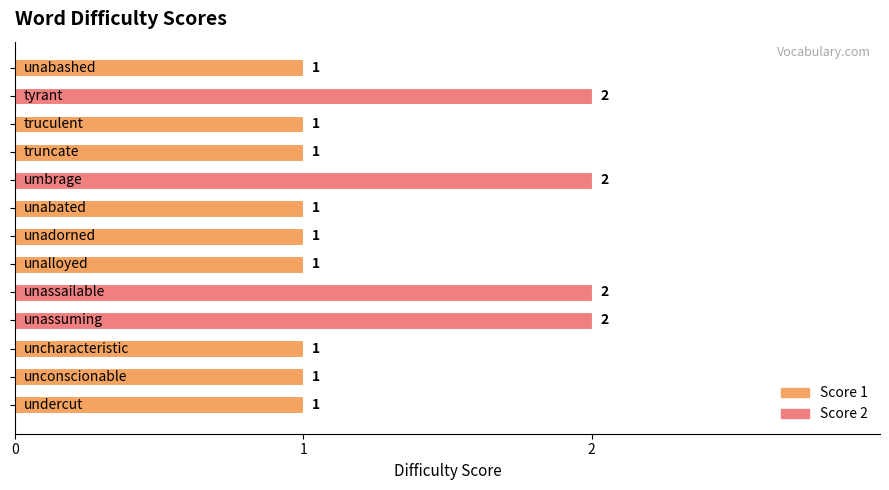

How many values are between 1 and 2?

13